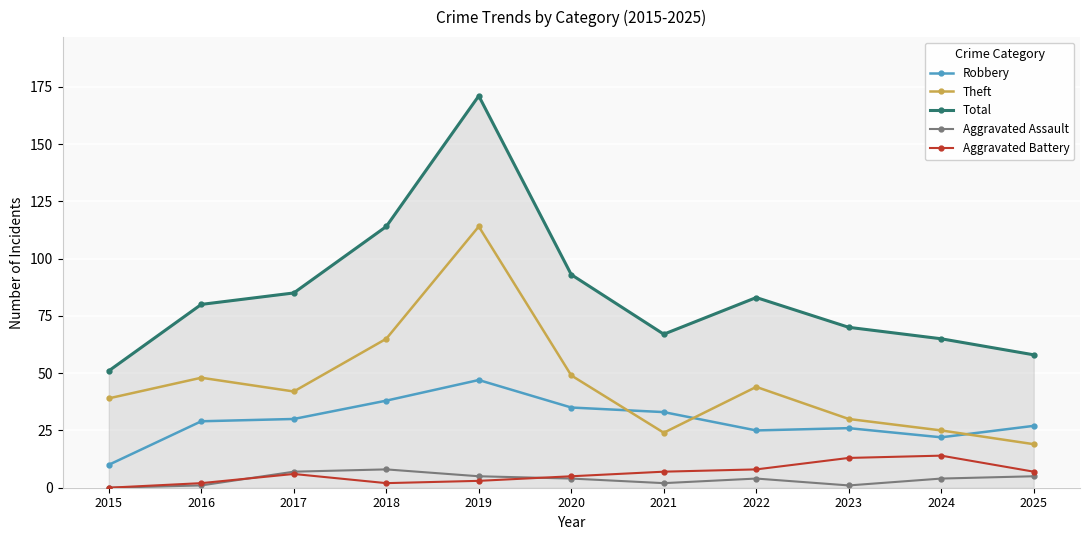

At which category does Total reach its first local peak?

2019